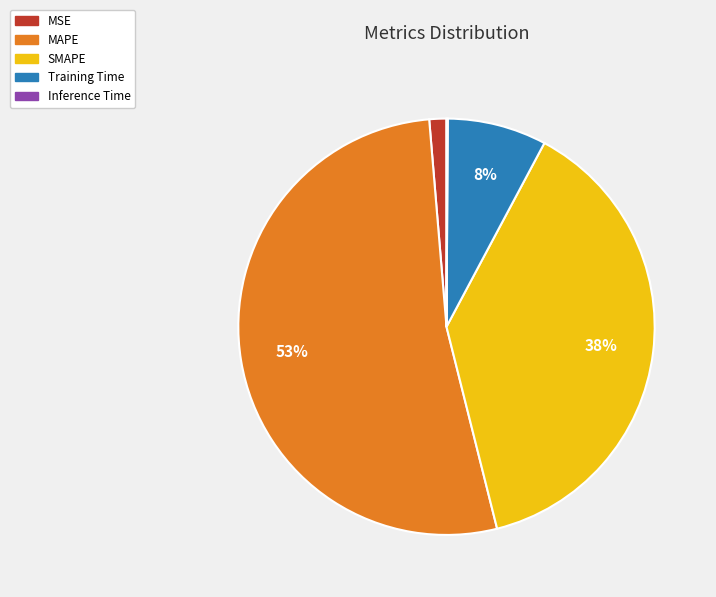

Is the sum of MAPE and Training Time greater than half?

Yes